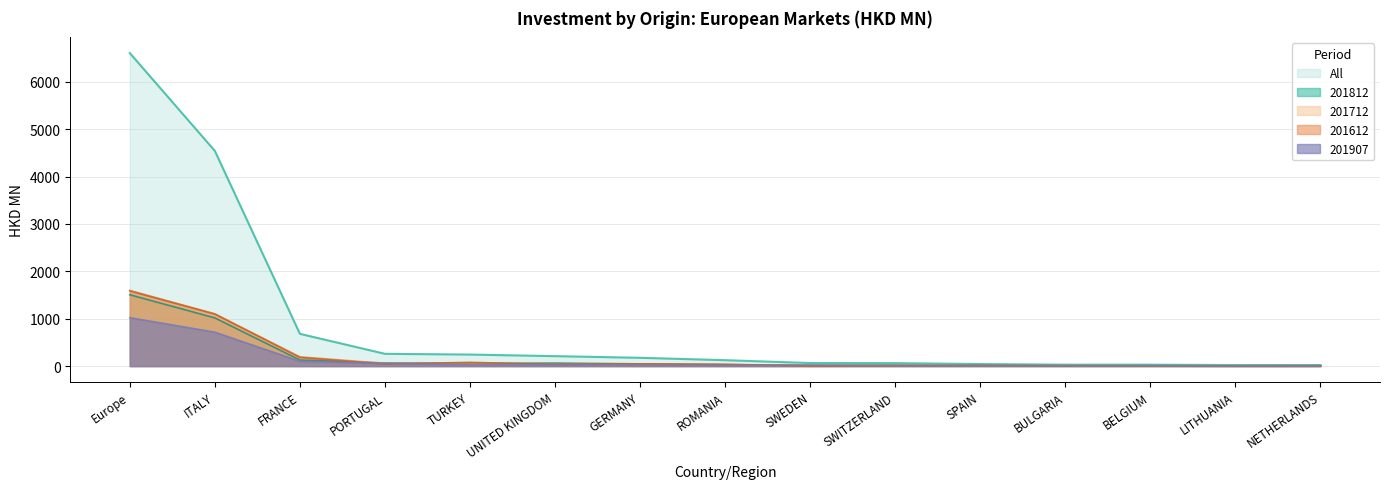

What is the difference between the second highest and second lowest values in the 201612 series?

711.9